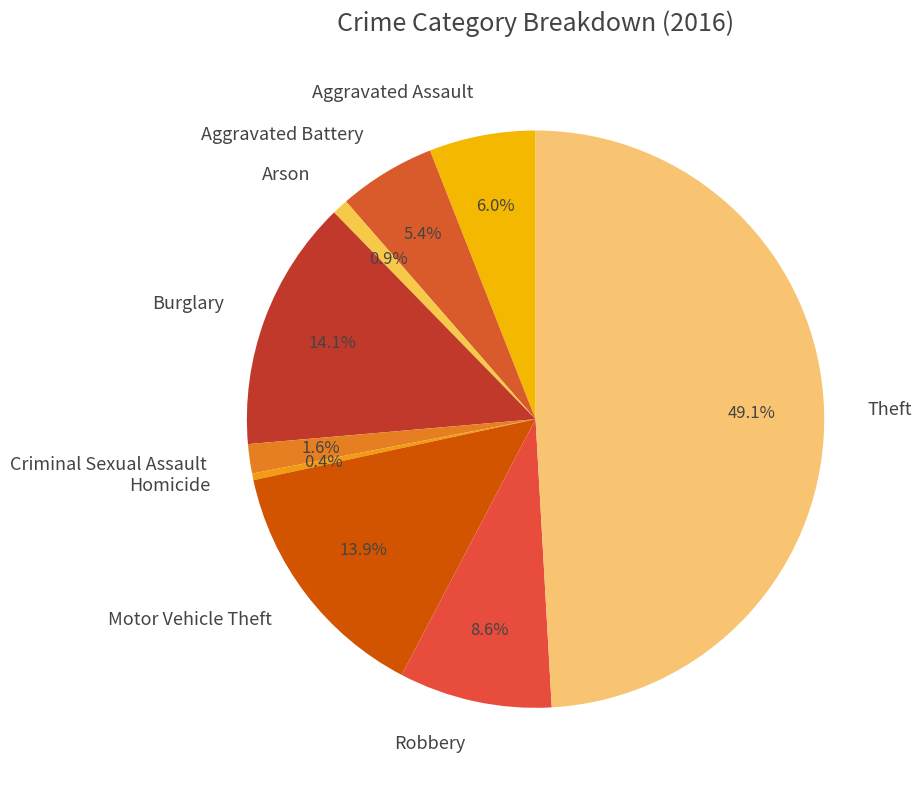

How many segments does this pie chart have?

9